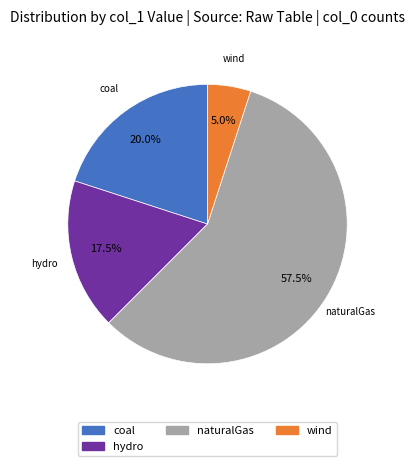

How many segments does this pie chart have?

4